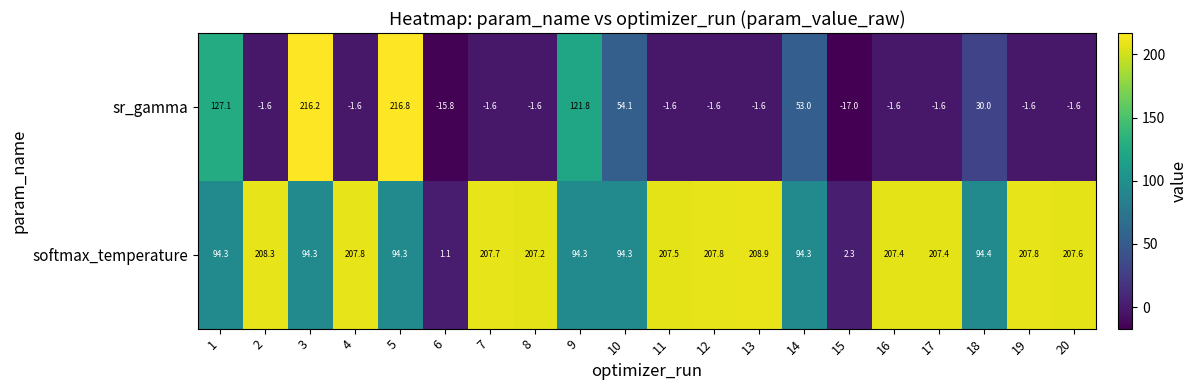

What is the difference between the maximum and minimum values in the softmax_temperature series?

207.8